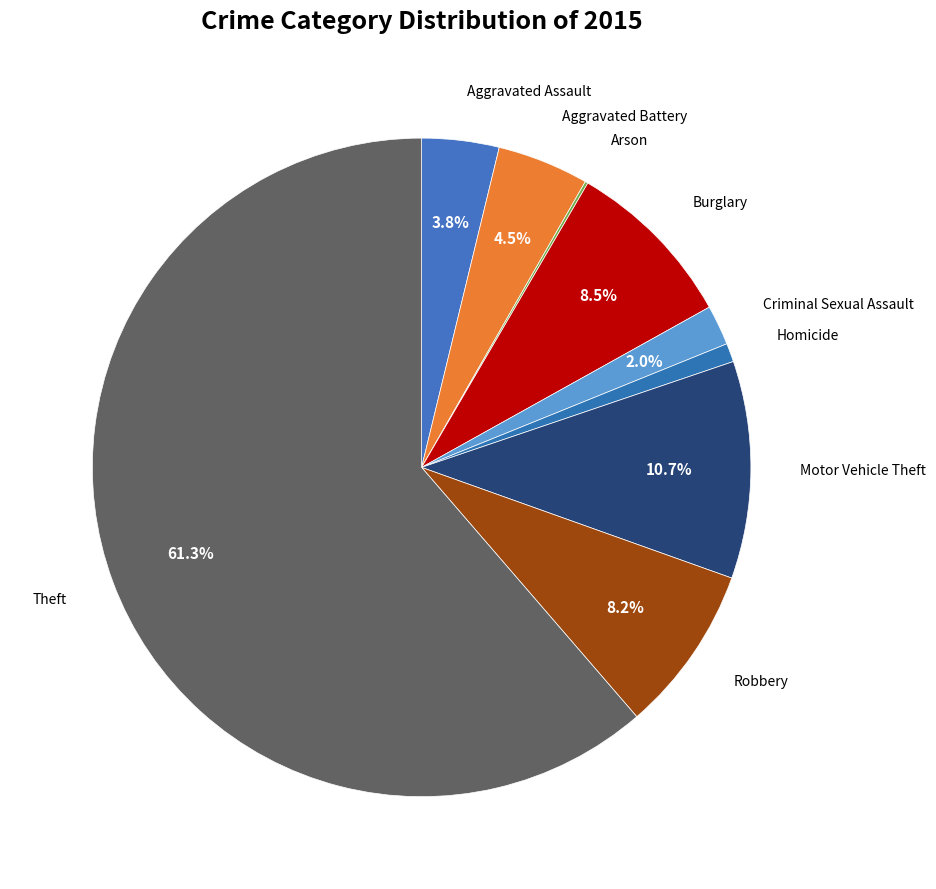

What is the ratio of the value at Aggravated Battery to the value at Homicide?

4.9